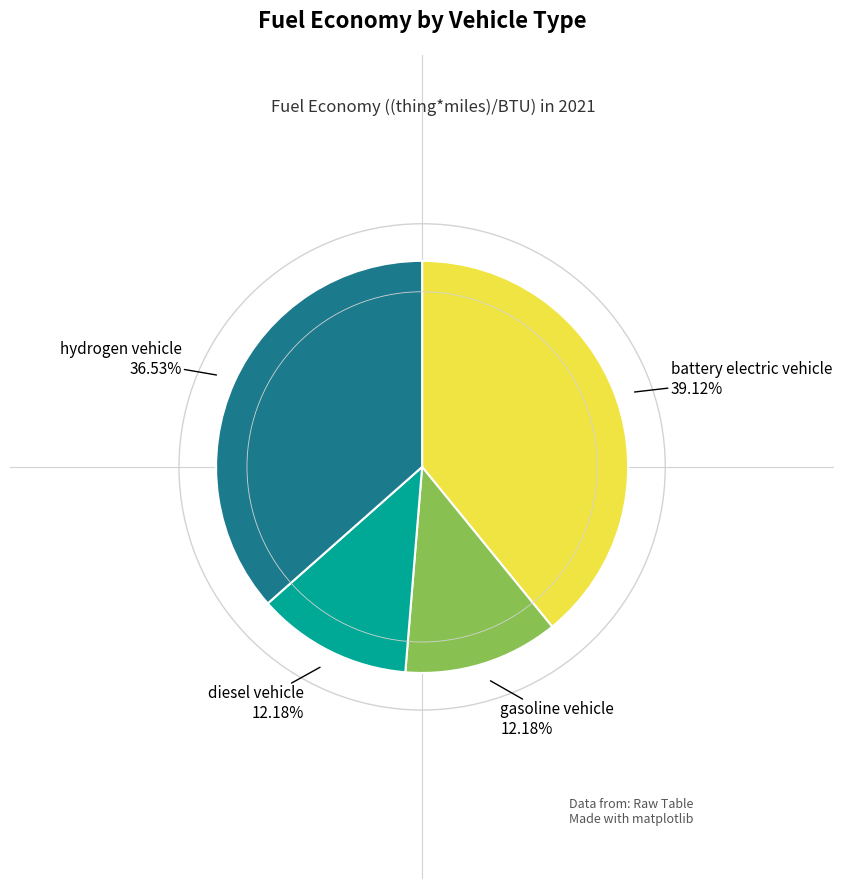

Is there any slice that represents more than half of the pie?

No